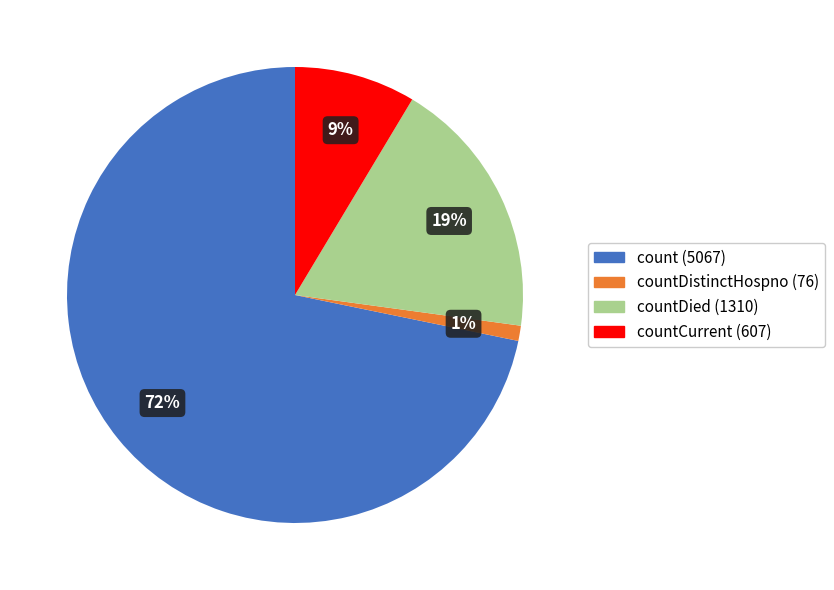

Is there any slice that represents more than half of the pie?

Yes